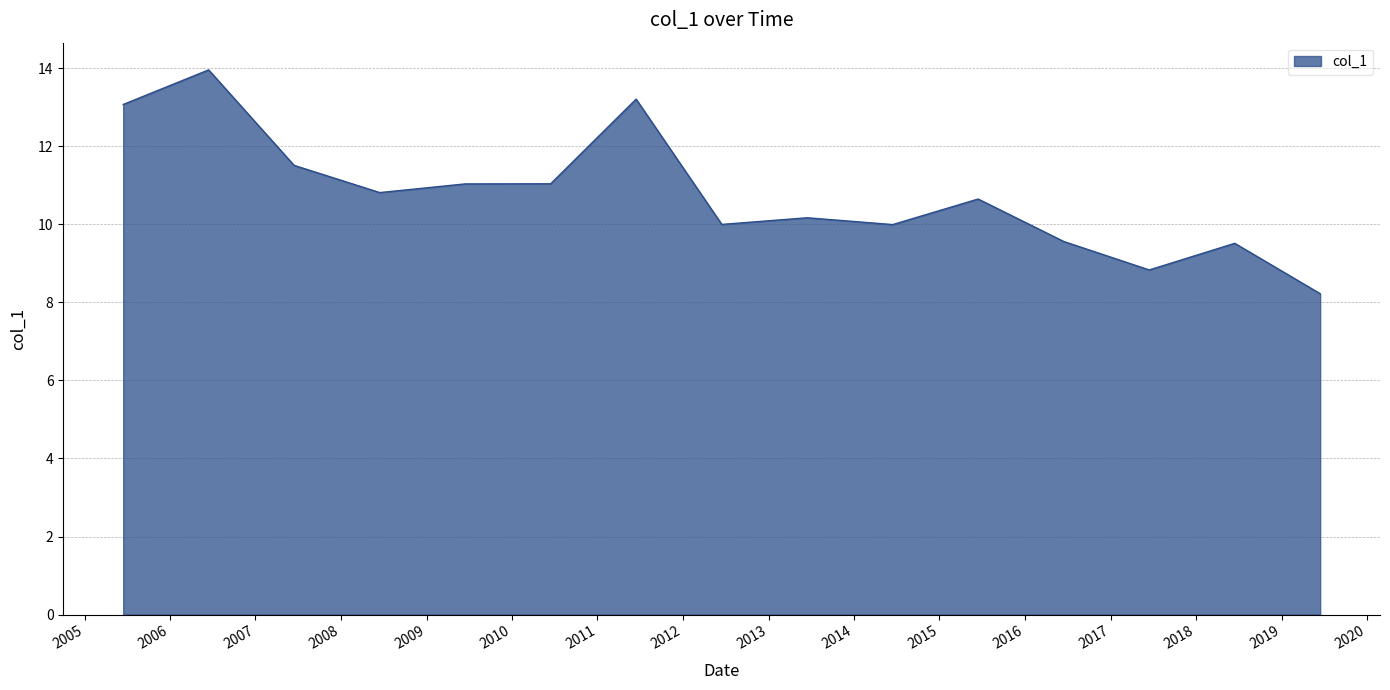

What is the smallest value displayed?

8.2